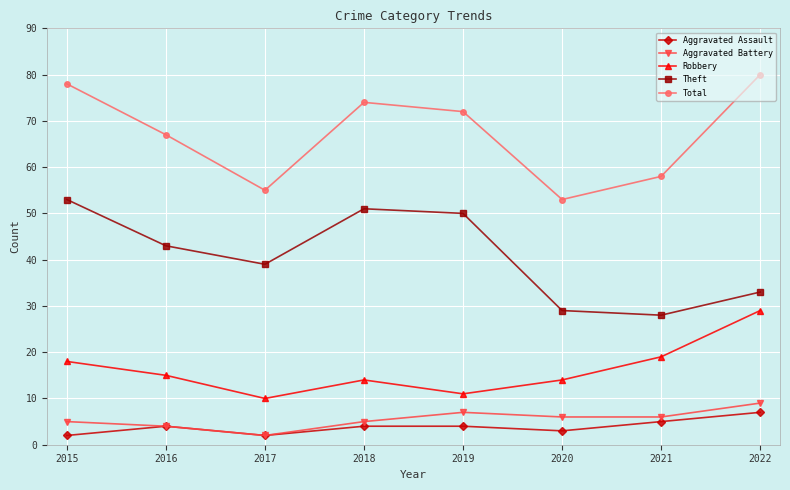

What is the greatest value displayed?

80